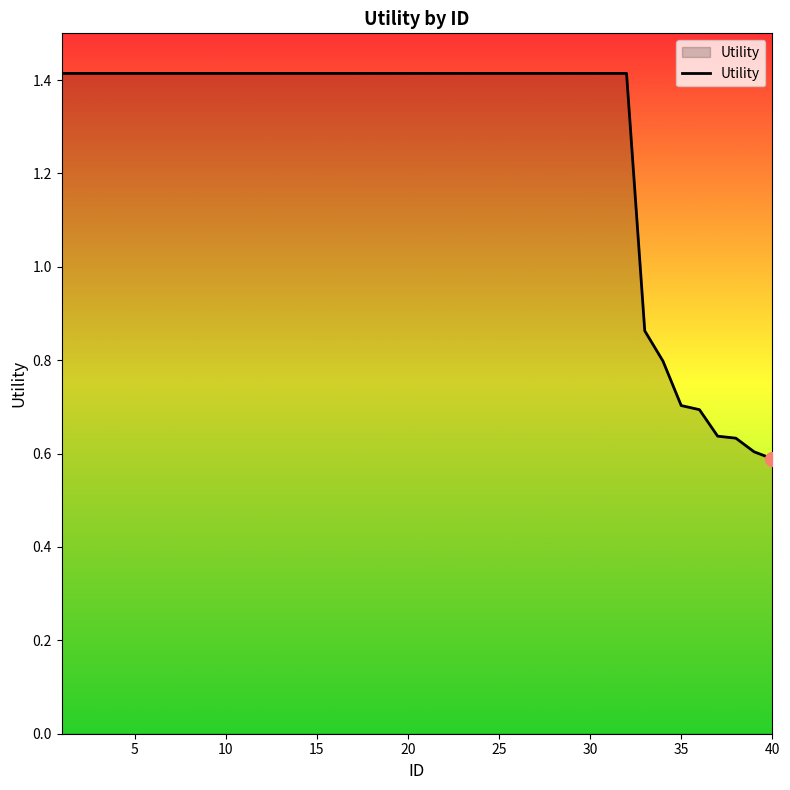

What is the sum of all values?

50.8